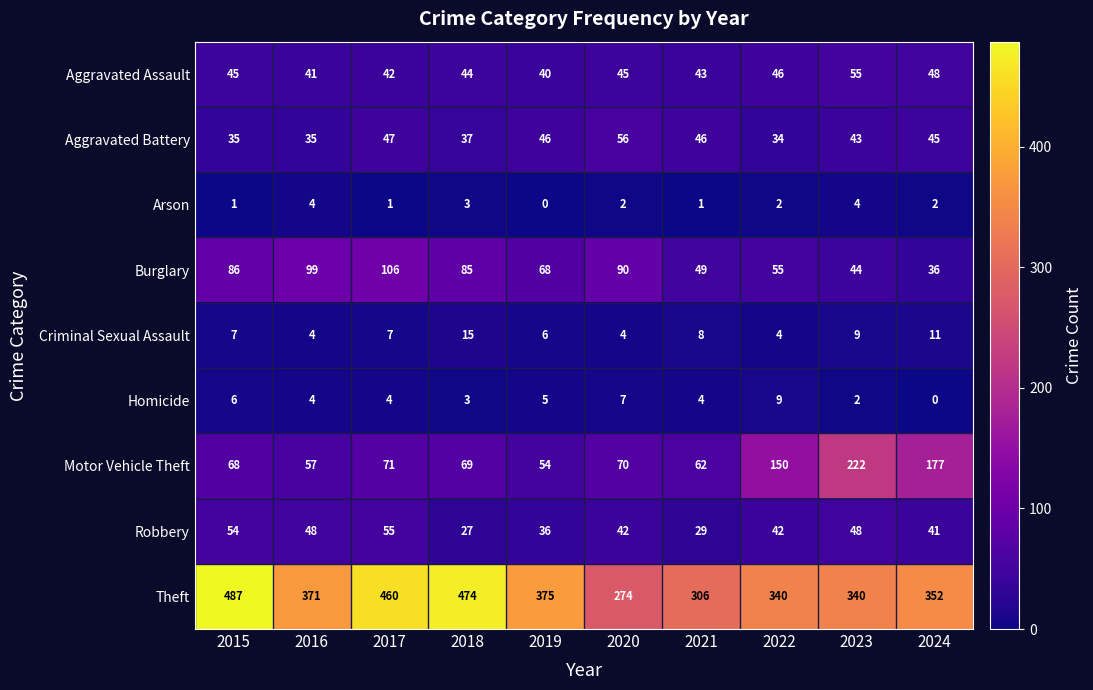

What is the sum of all Aggravated Battery values?

424